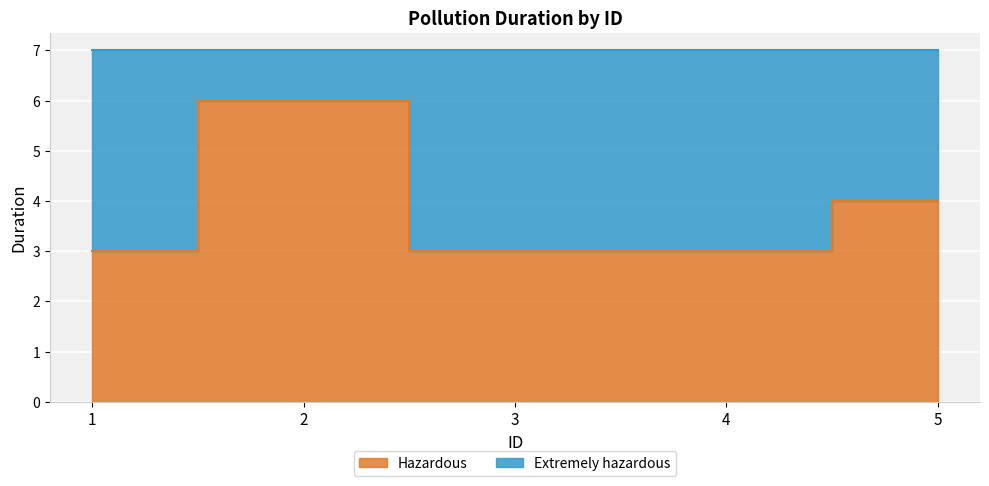

What value does the data have at 3?

3